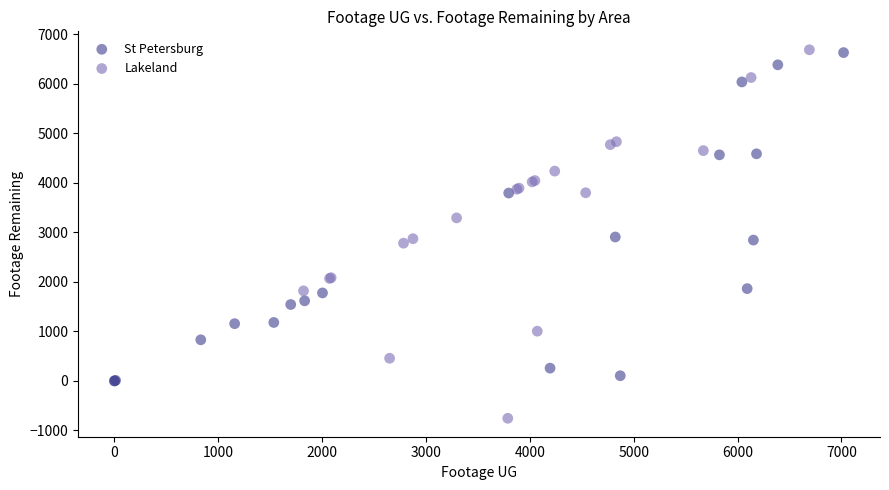

What are all the series names shown in the legend?

St Petersburg, Lakeland